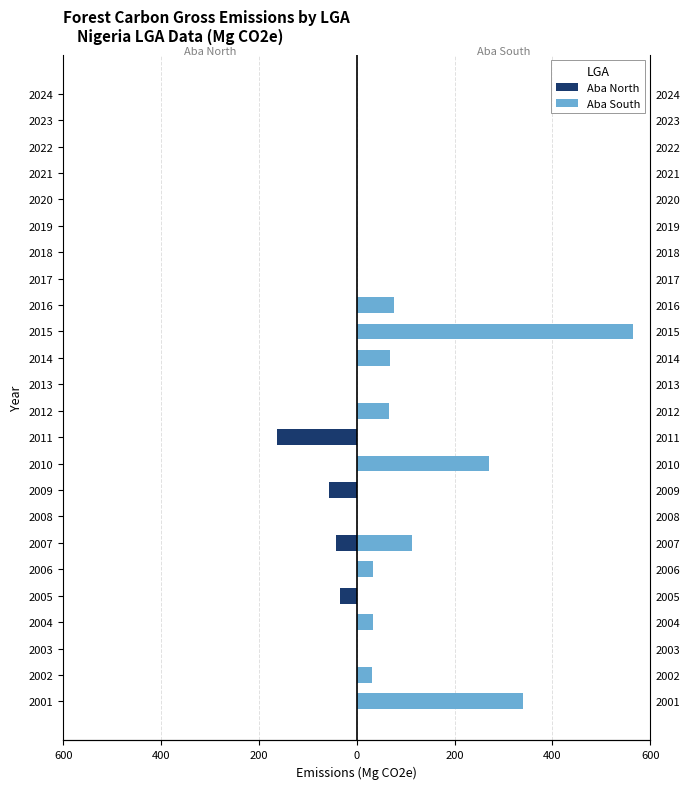

What is the difference between the highest and lowest values at 2001?

340